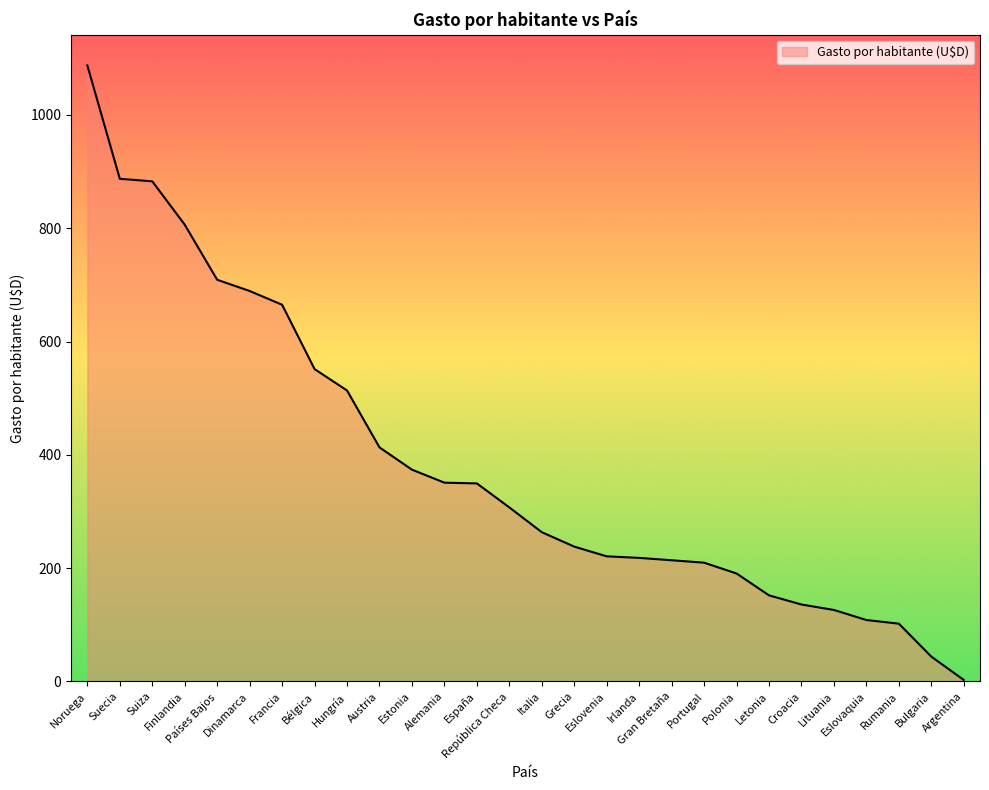

What is the maximum value shown in the chart?

1087.4